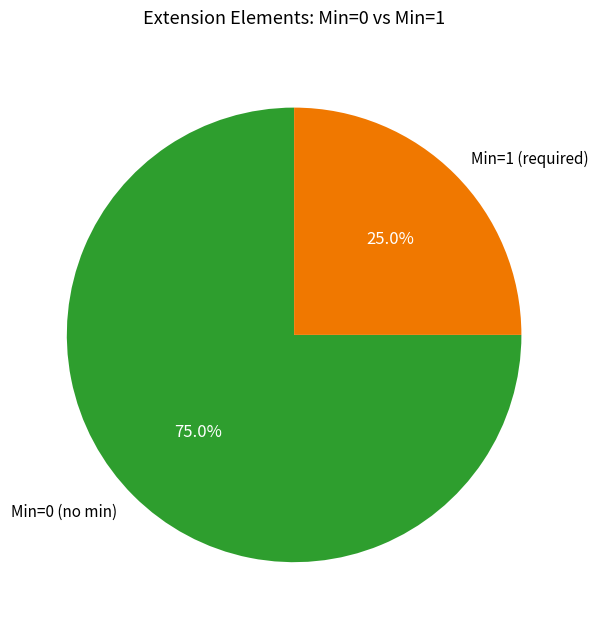

Combined, what portion of the pie is Min=1 (required) and Min=0 (no min)?

100.0%